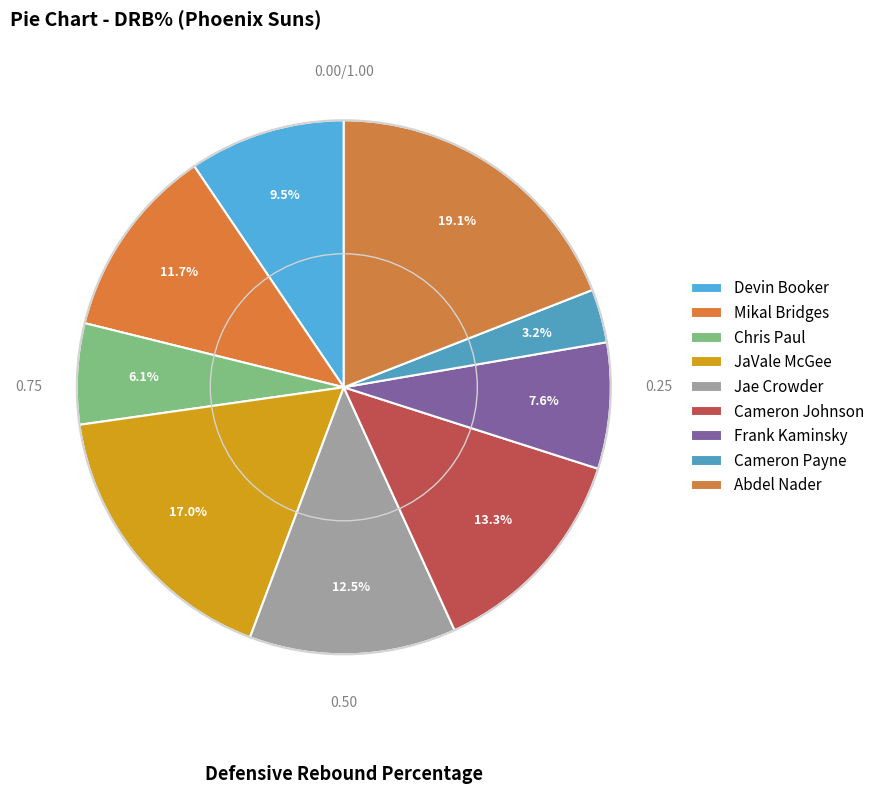

Which has a higher value, Abdel Nader or Devin Booker?

Abdel Nader